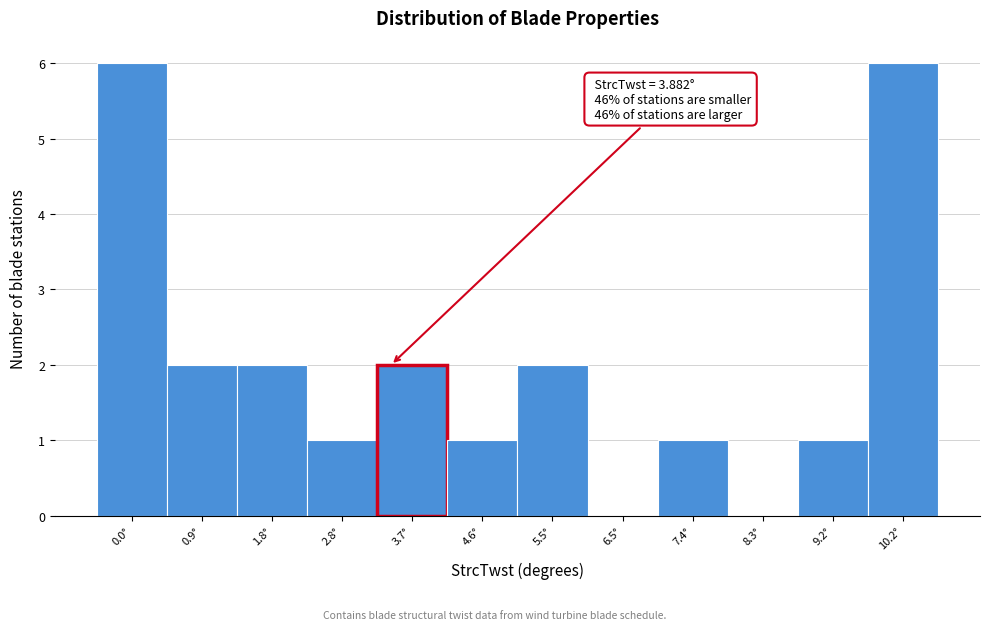

Reading left to right, what are all the values shown in this chart?

0.0°=6	0.9°=2	1.8°=2	2.8°=1	3.7°=2	4.6°=1	5.5°=2	6.5°=0	7.4°=1	8.3°=0	9.2°=1	10.2°=6